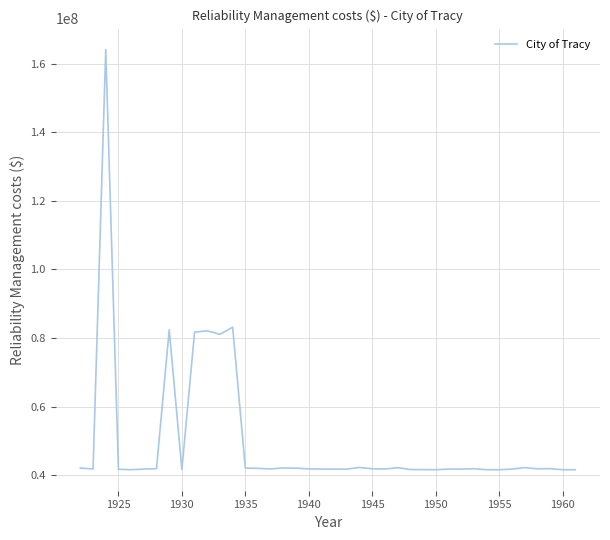

What is the difference between the second highest and minimum values?

41530610.9